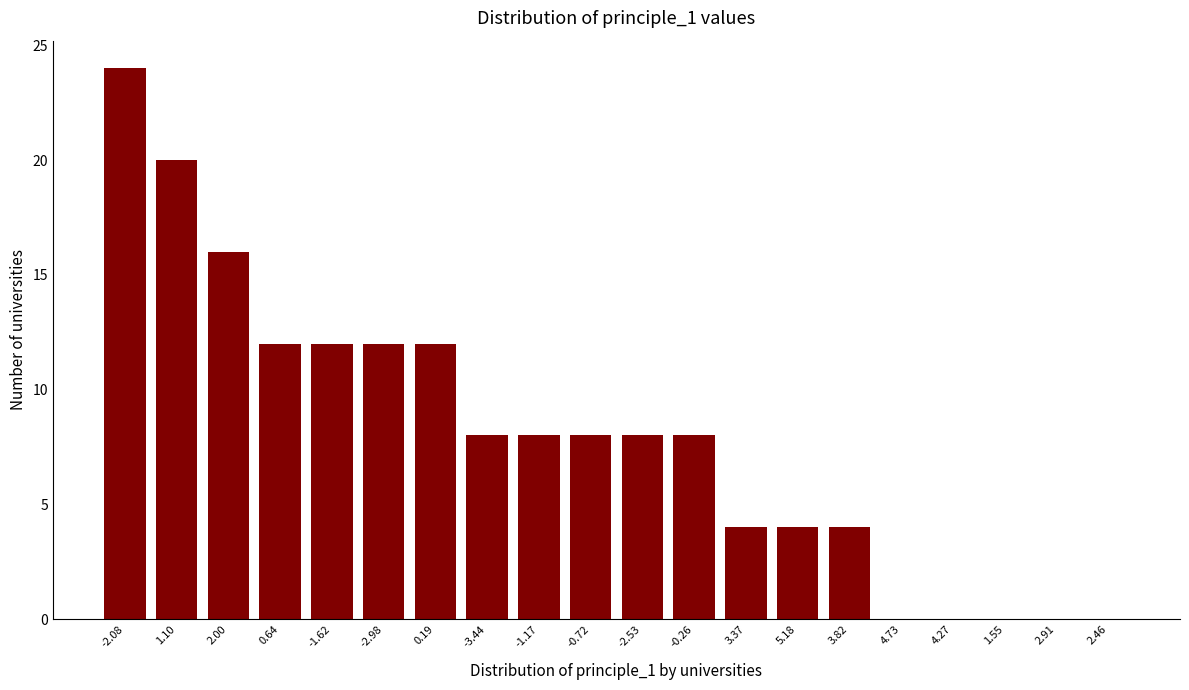

Reading left to right, list all the values displayed in this chart.

-2.08=24	1.10=20	2.00=16	0.64=12	-1.62=12	-2.98=12	0.19=12	-3.44=8	-1.17=8	-0.72=8	-2.53=8	-0.26=8	3.37=4	5.18=4	3.82=4	4.73=0	4.27=0	1.55=0	2.91=0	2.46=0